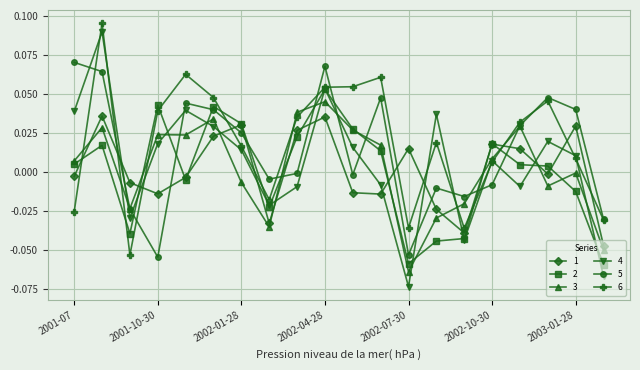

How many intersections are there between 5 and 1?

10